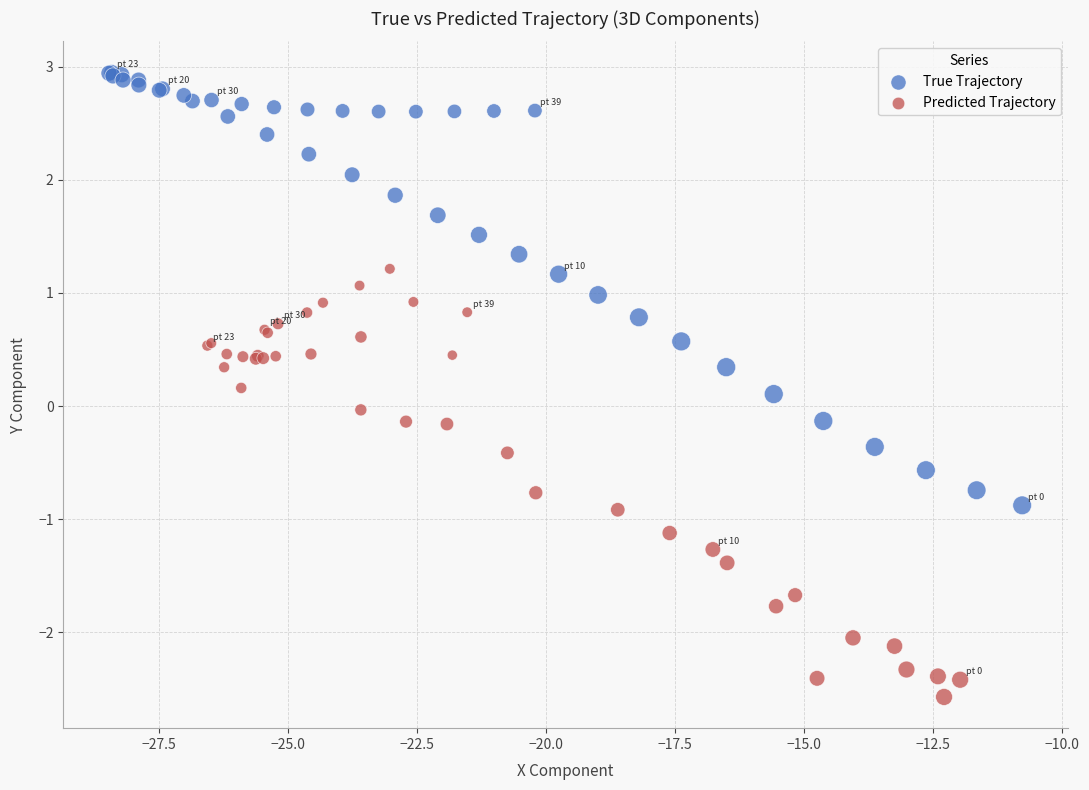

Which series contains the lowest Y value?

Predicted Trajectory